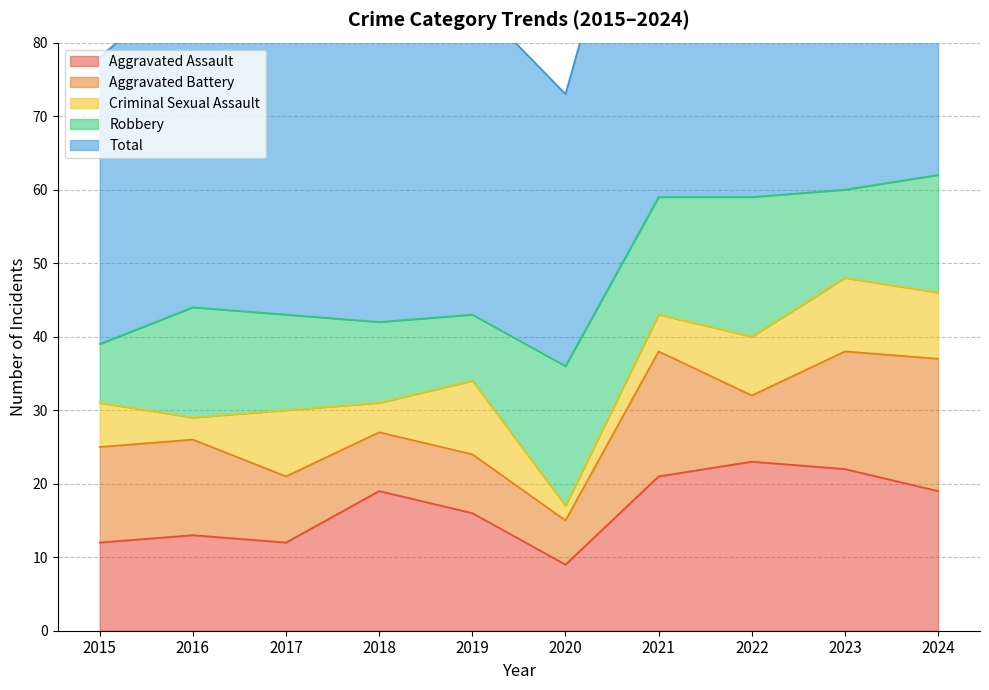

What is the difference between the Total values at 2020 and 2018?

5